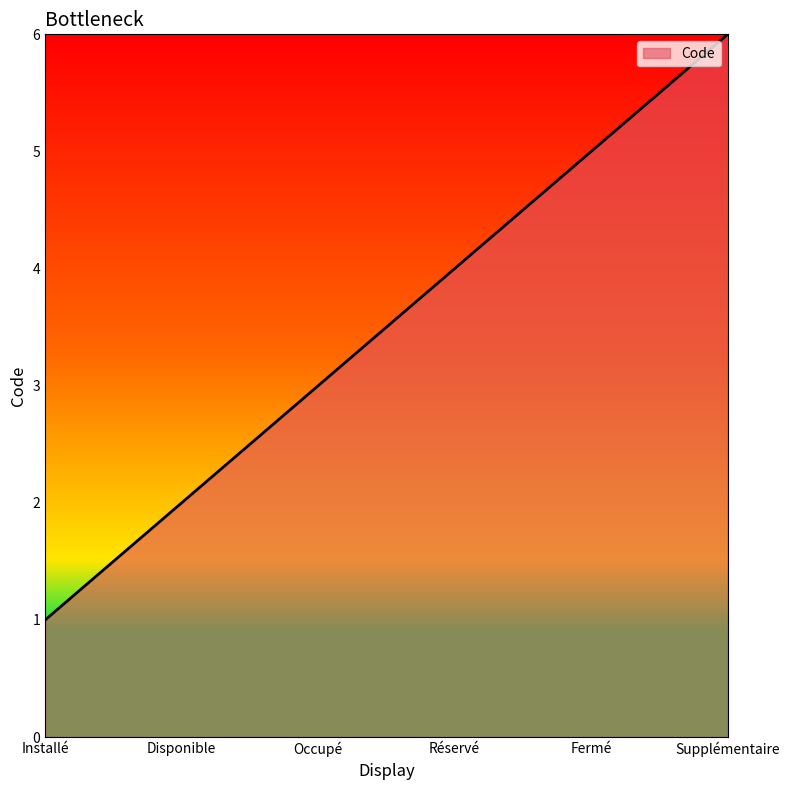

What is the sum of the values at Réservé and Disponible?

6